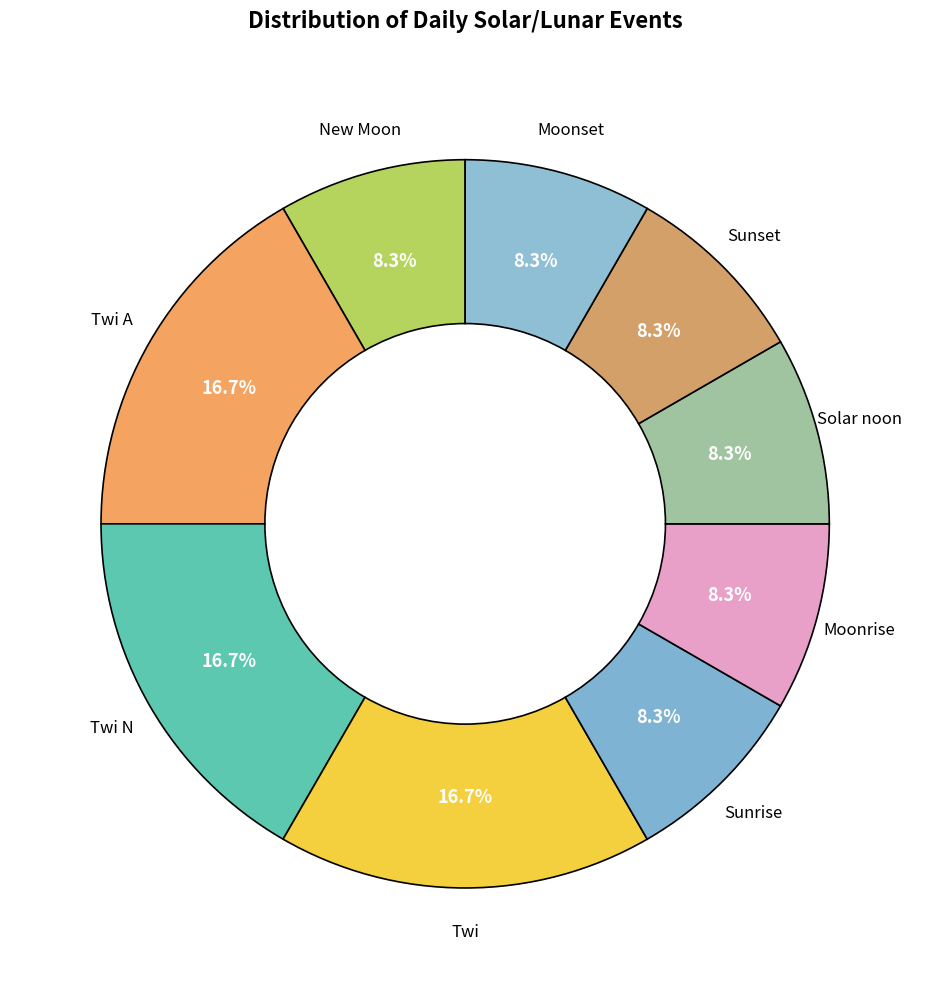

Is it true that New Moon is 15% of the pie?

False